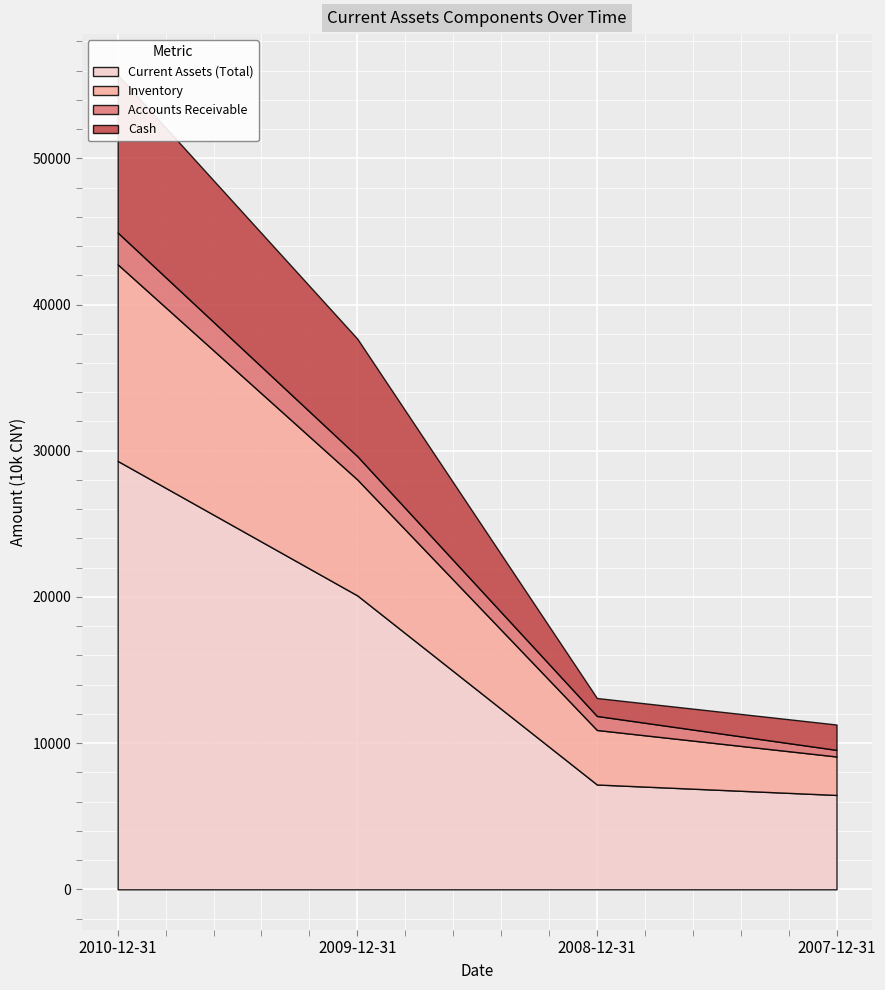

What is the average value of the Current Assets (Total) series?

15758